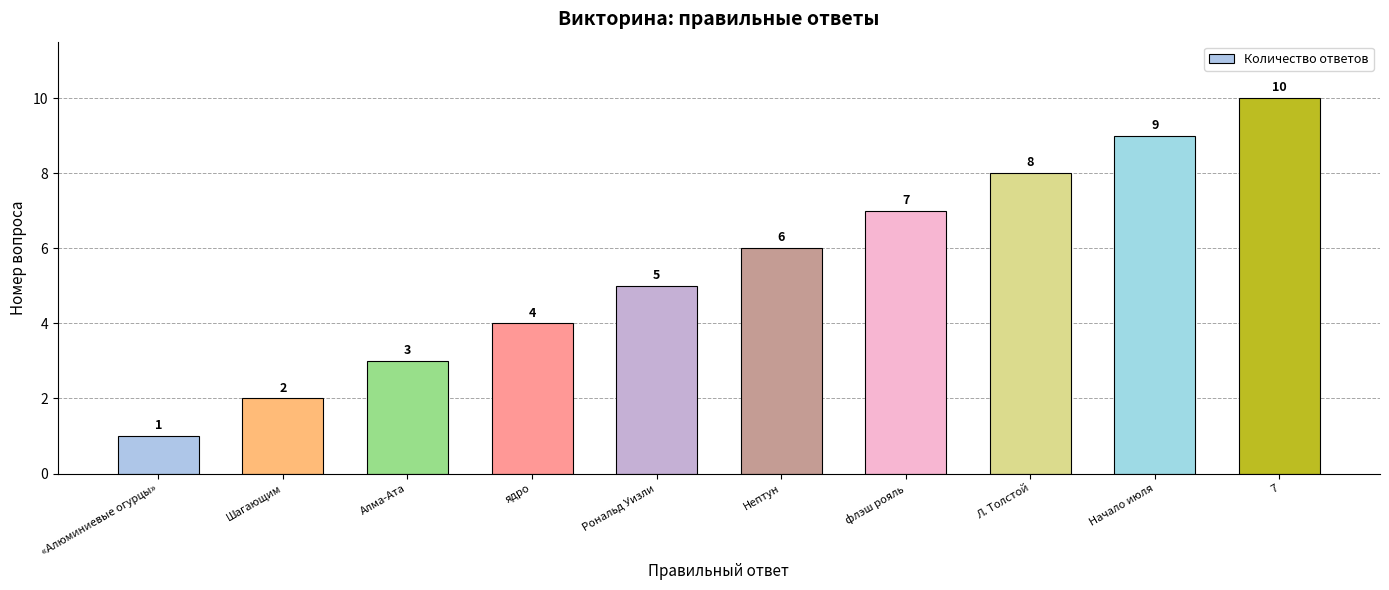

Reading left to right, list all the values displayed in this chart.

«Алюминиевые огурцы»=1	Шагающим=2	Алма-Ата=3	ядро=4	Рональд Уизли=5	Нептун=6	флэш рояль=7	Л. Толстой=8	Начало июля=9	7=10